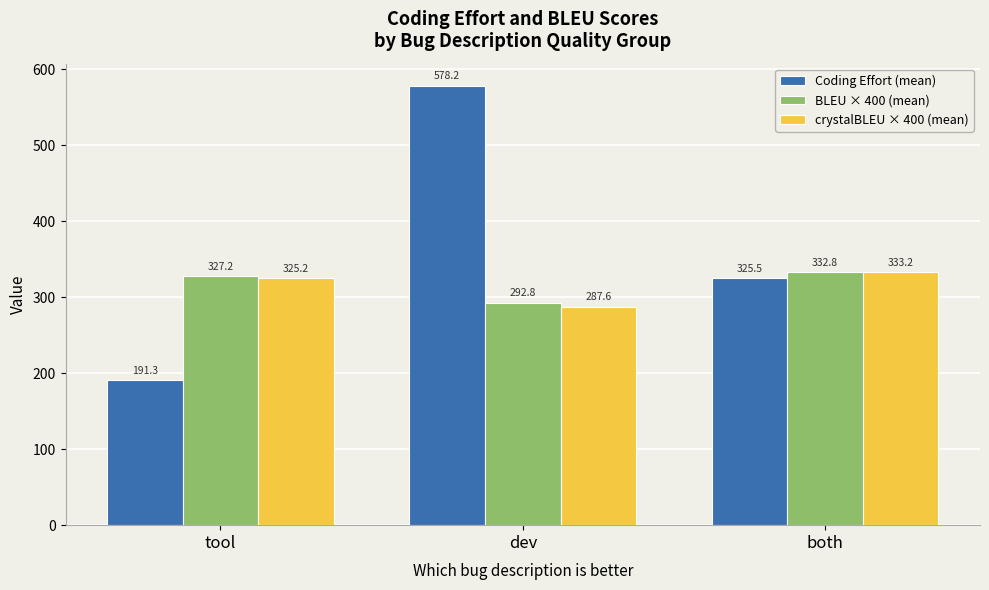

At which label does BLEU × 400 (mean) first exceed 327?

tool